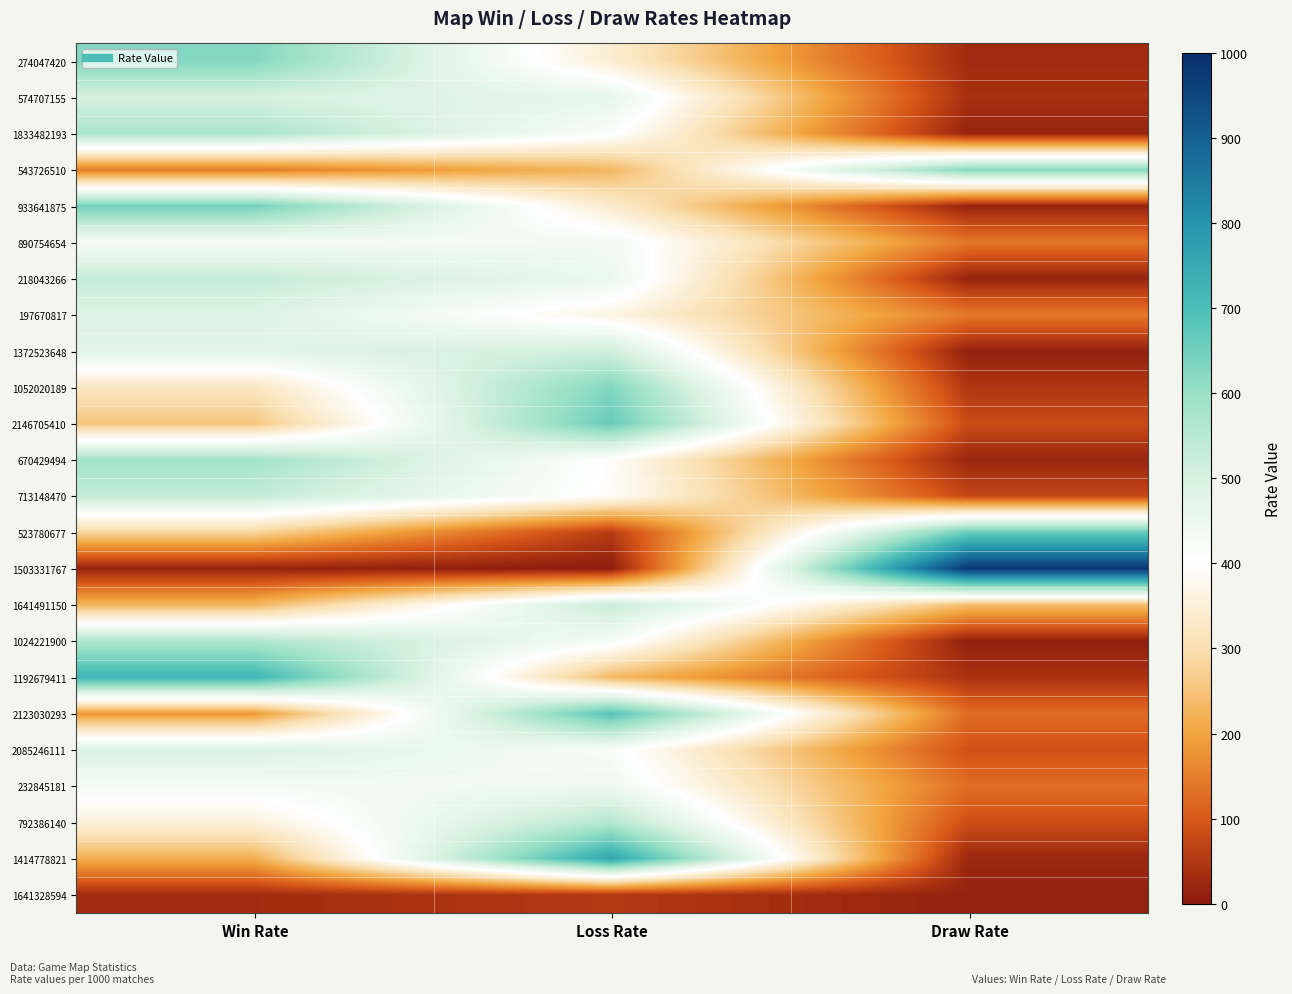

At how many categories does at least one series exceed 456?

3